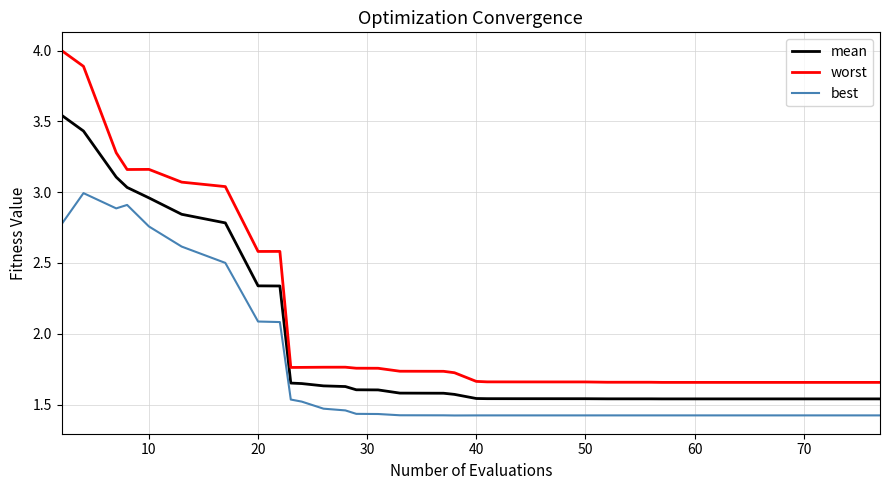

Which series has the widest spread of values?

worst